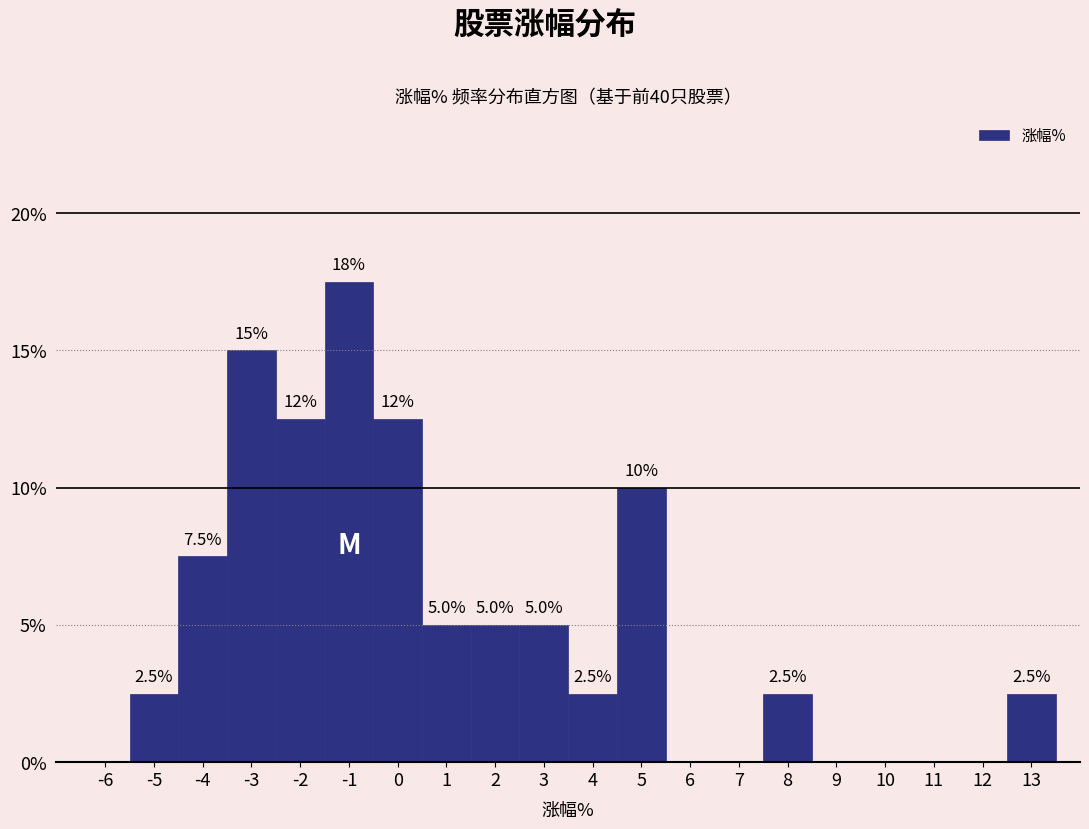

Reading right to left, what are all the values shown in this chart?

13=2.5	12=0.0	11=0.0	10=0.0	9=0.0	8=2.5	7=0.0	6=0.0	5=10.0	4=2.5	3=5.0	2=5.0	1=5.0	0=12.5	-1=17.5	-2=12.5	-3=15.0	-4=7.5	-5=2.5	-6=0.0